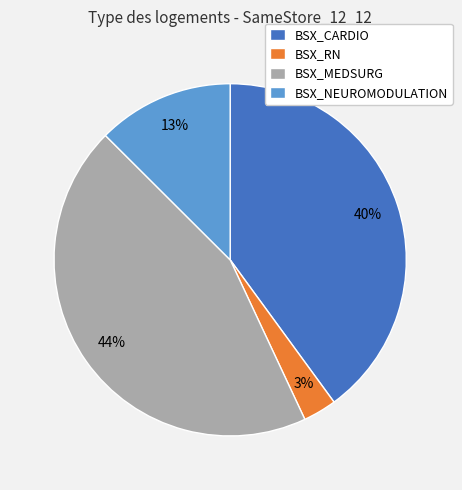

What percentage is the BSX_MEDSURG slice, to the nearest percent?

44%